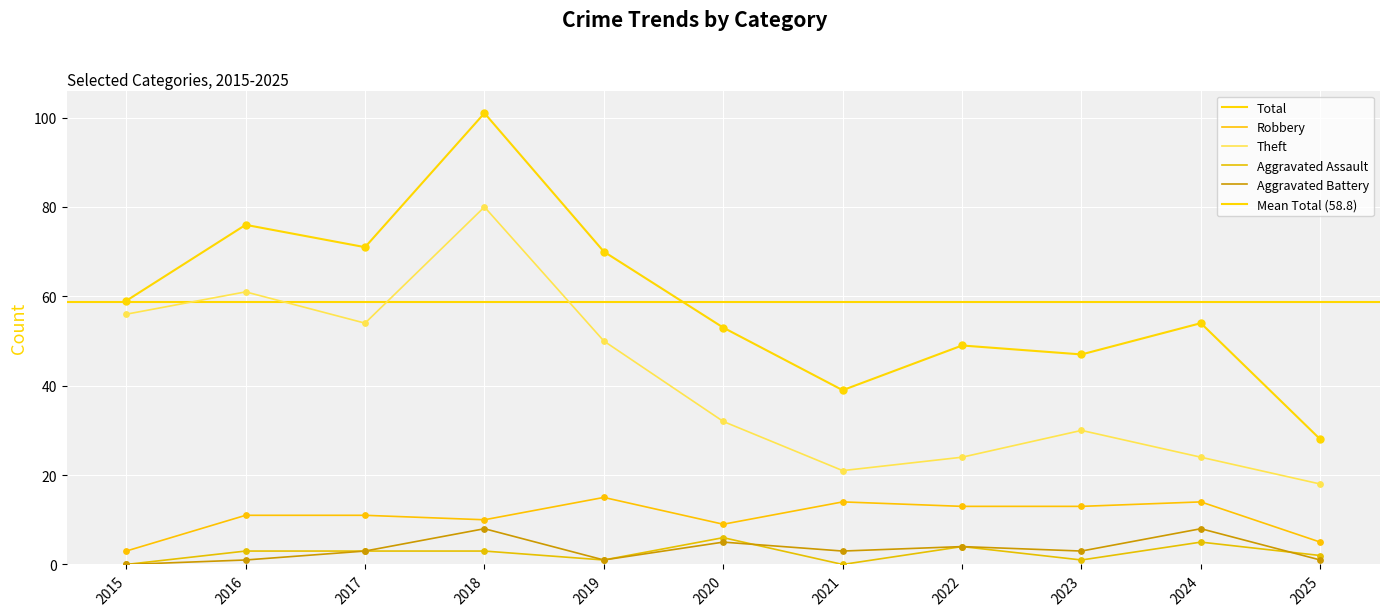

Which series has the largest Y range (max minus min)?

Total